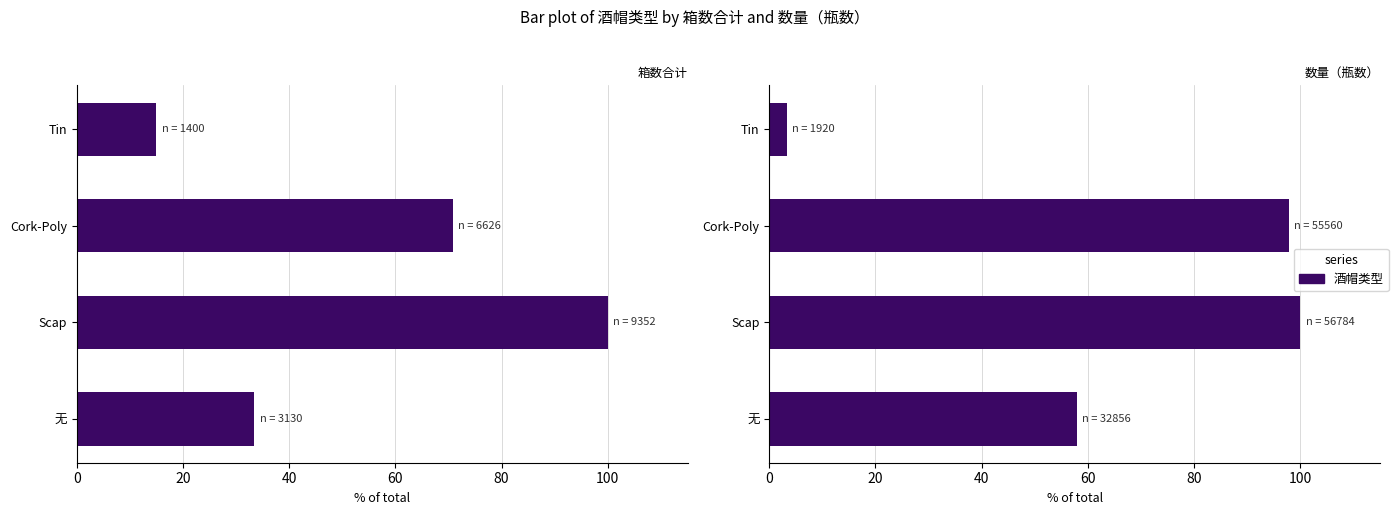

True or false: 箱数合计 has a value of 15.0 at 0.

True